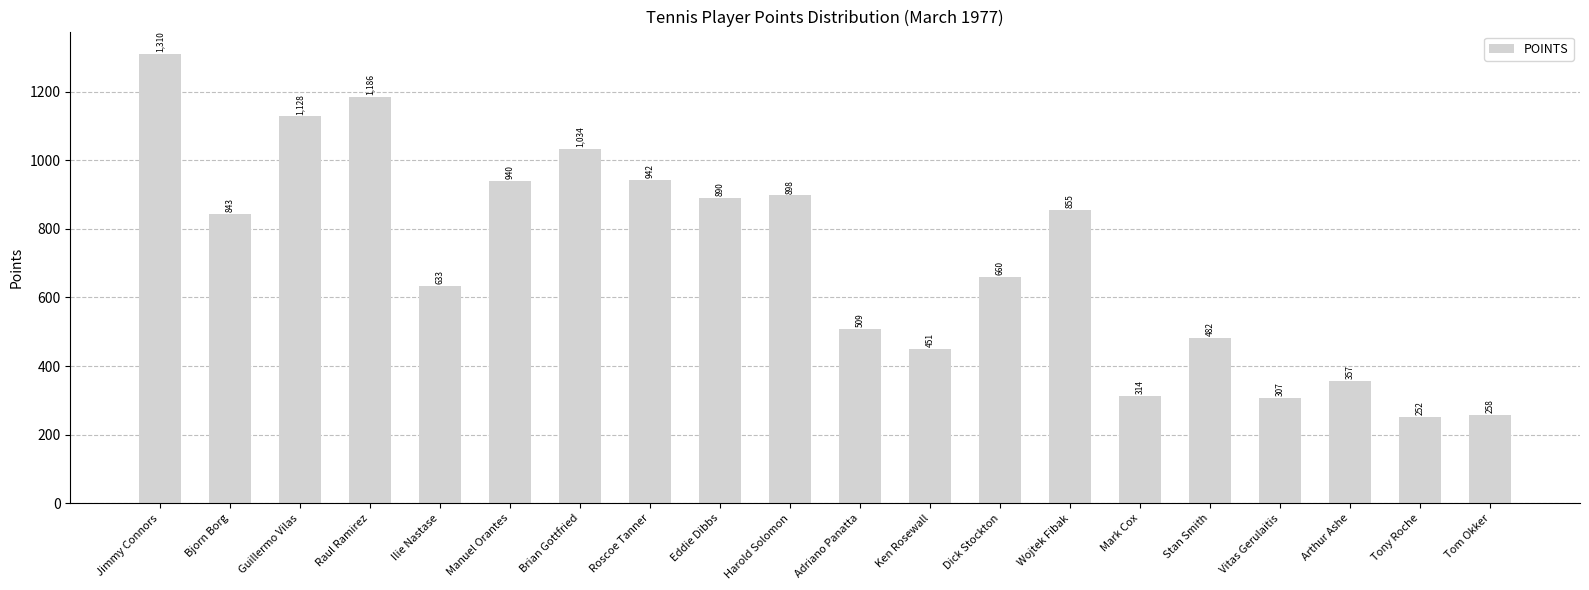

Are the bars grouped side by side (vs. stacked)?

No